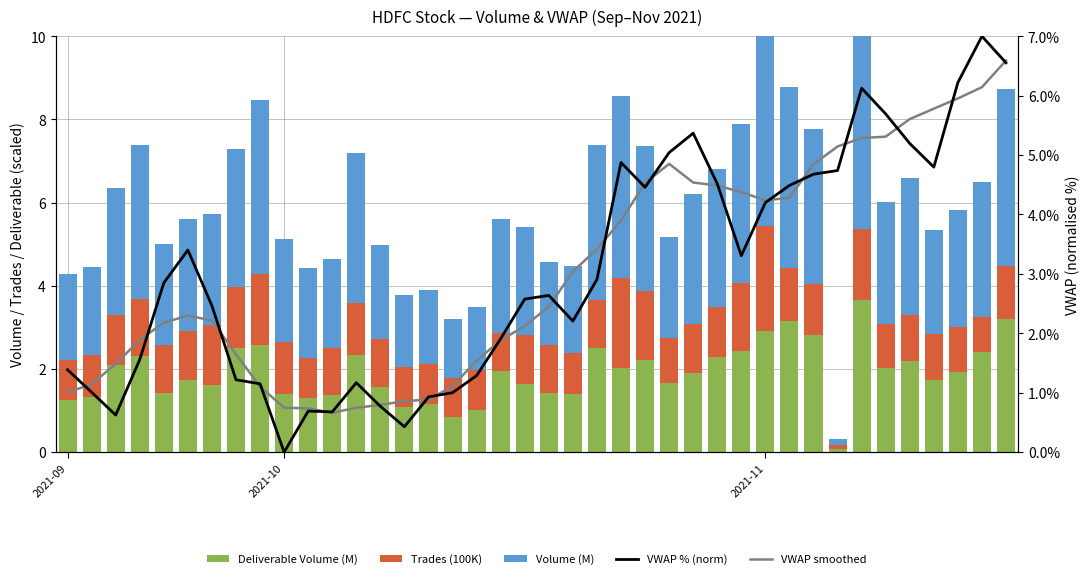

What is the difference between the maximum and second lowest values in the VWAP smoothed series?

5.9